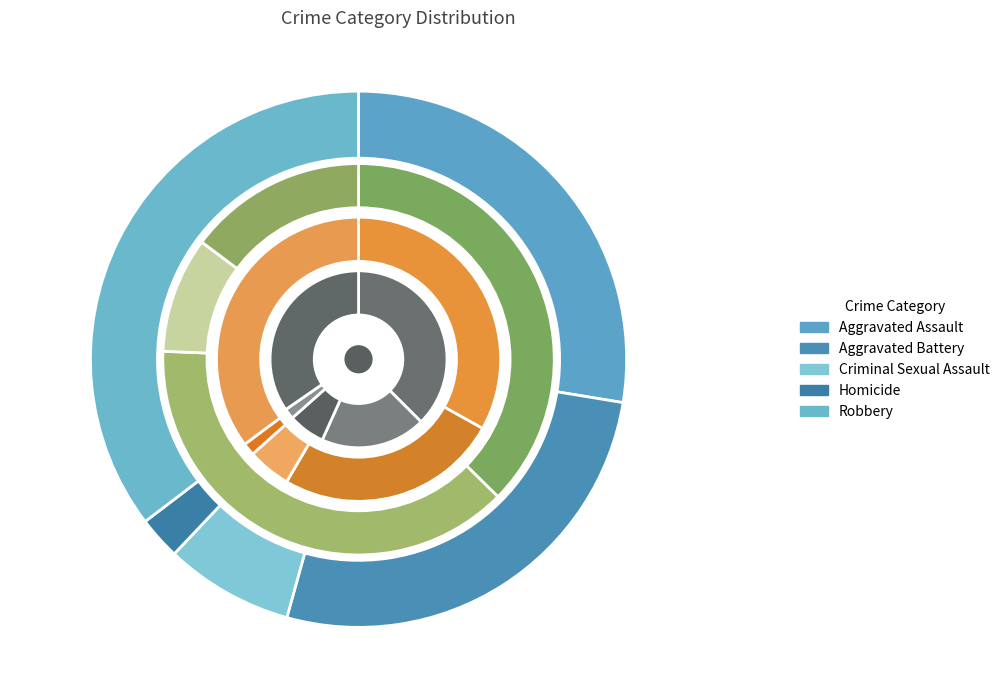

Which category has the biggest portion of the pie?

Robbery